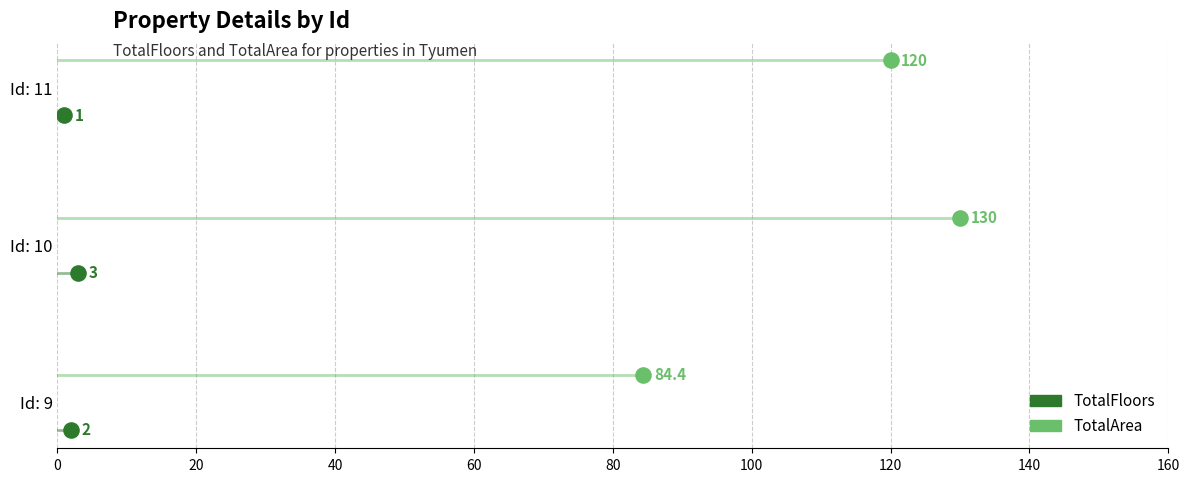

Which series contains the highest Y value?

TotalArea